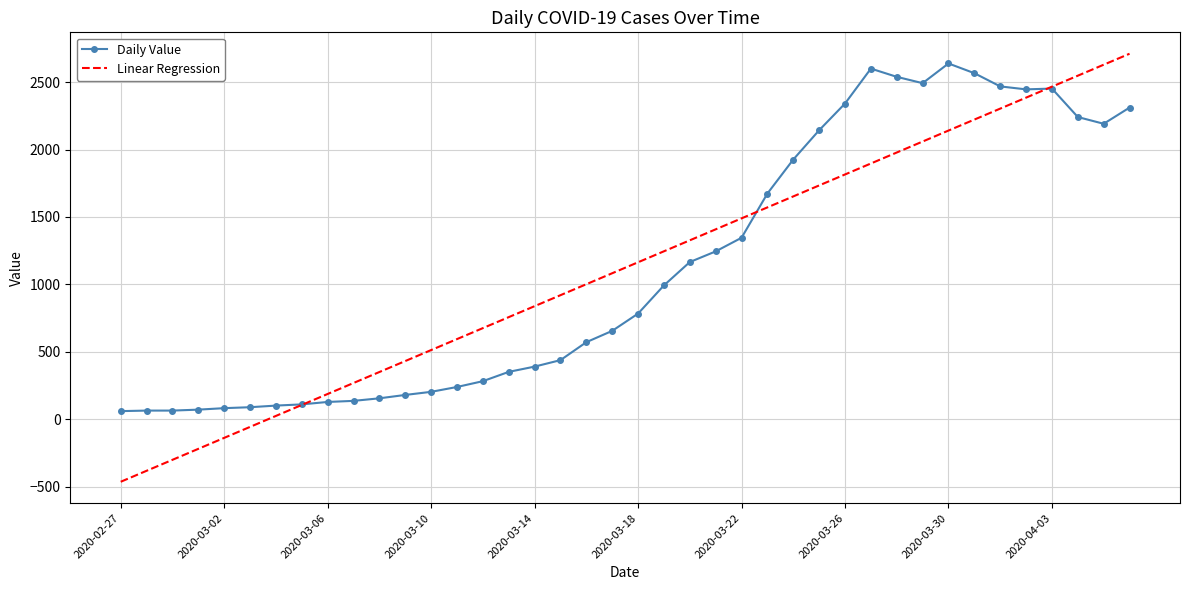

What is the maximum value shown in the chart?

2710.2